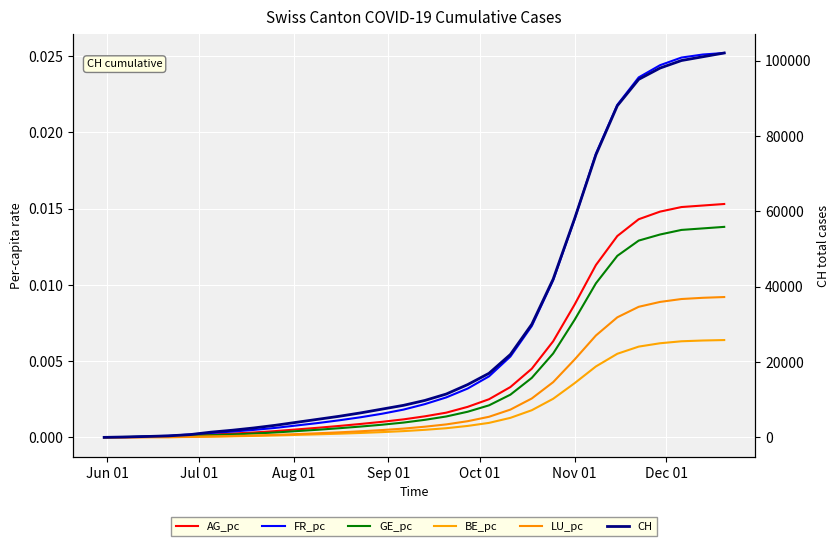

What is the value of the CH point at the 25th from the left?

88000.0